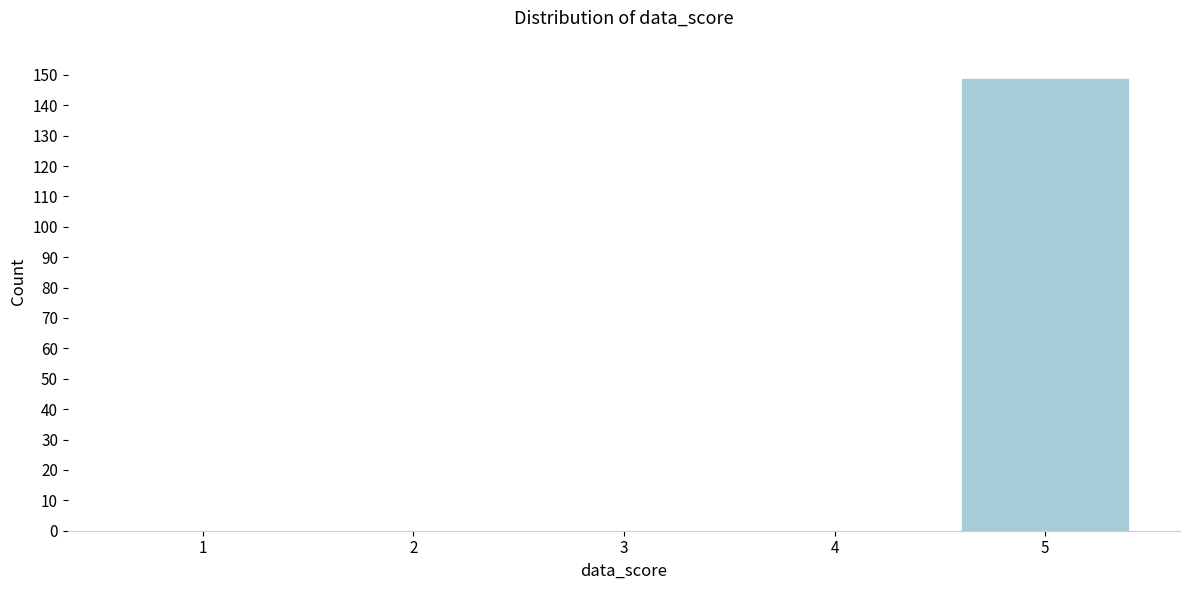

Reading left to right, transcribe all the data shown in this chart.

1=0	2=0	3=0	4=0	5=149